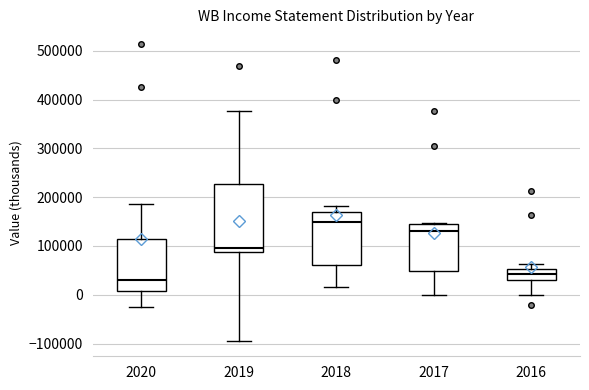

Where does the lower whisker of the box at x = 2016 end on the y-axis? The values are not printed on the chart, so give them approximately, as read against the axis.

0